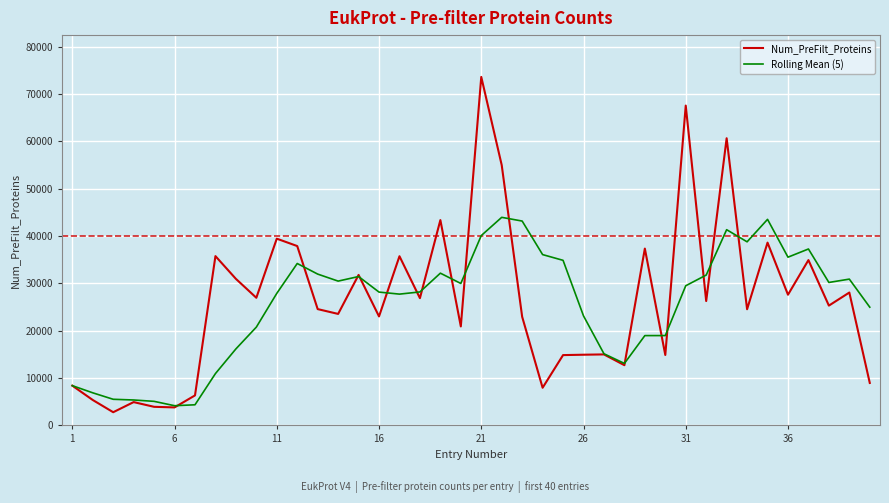

Rank the series by their maximum value, from lowest to highest.

Rolling Mean (5), Num_PreFilt_Proteins